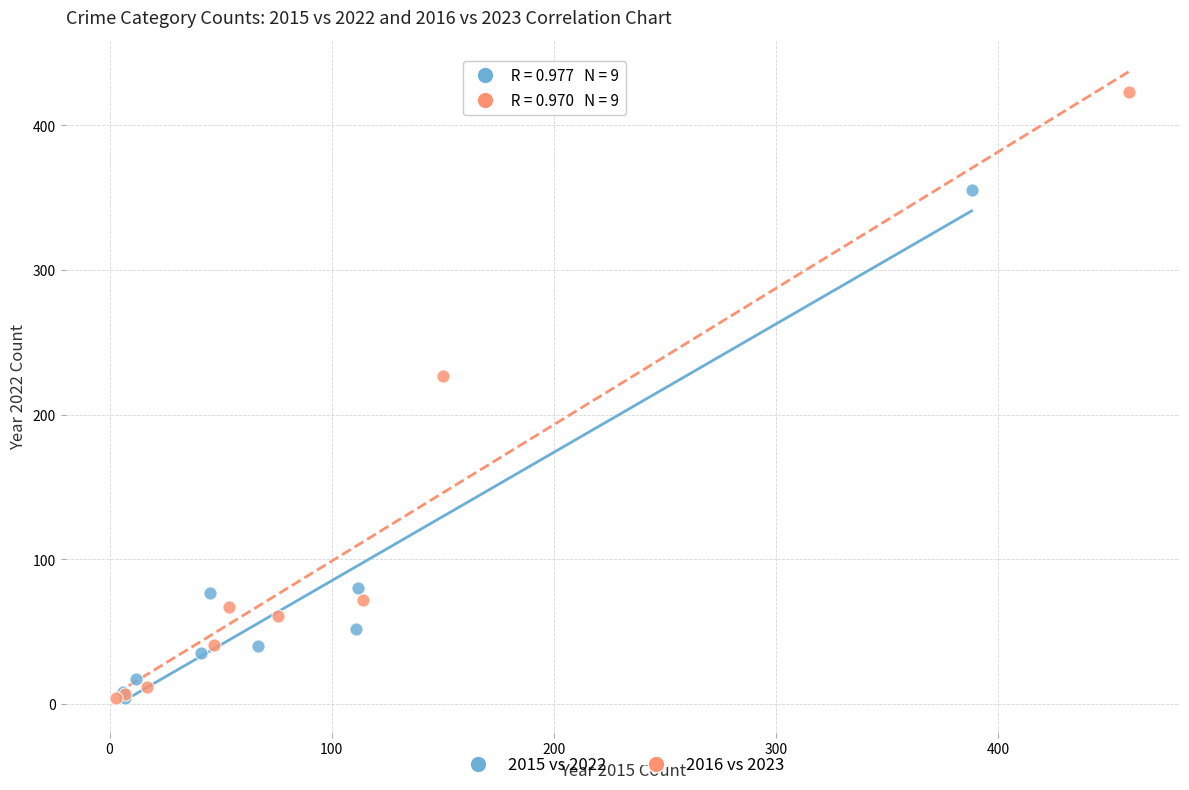

Which series contains the highest Y value?

2016 vs 2023